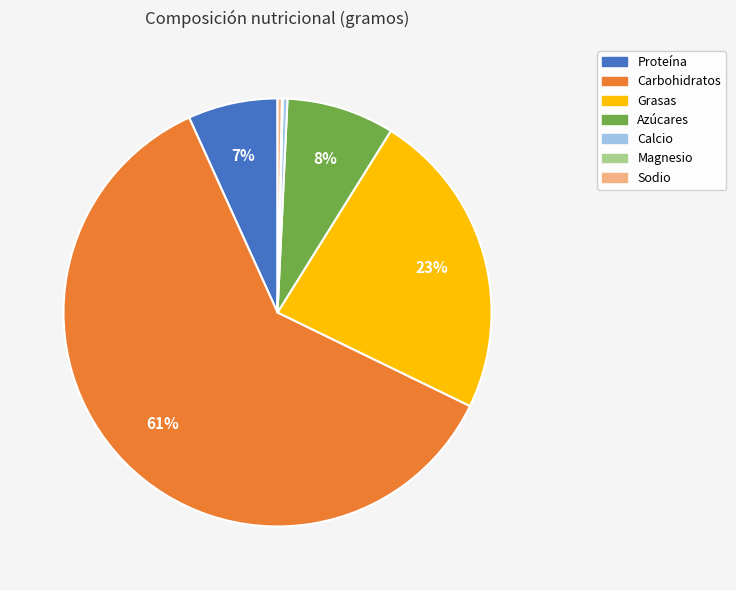

To the nearest percent, what is the difference between the Calcio and Azúcares slice percentages?

8%